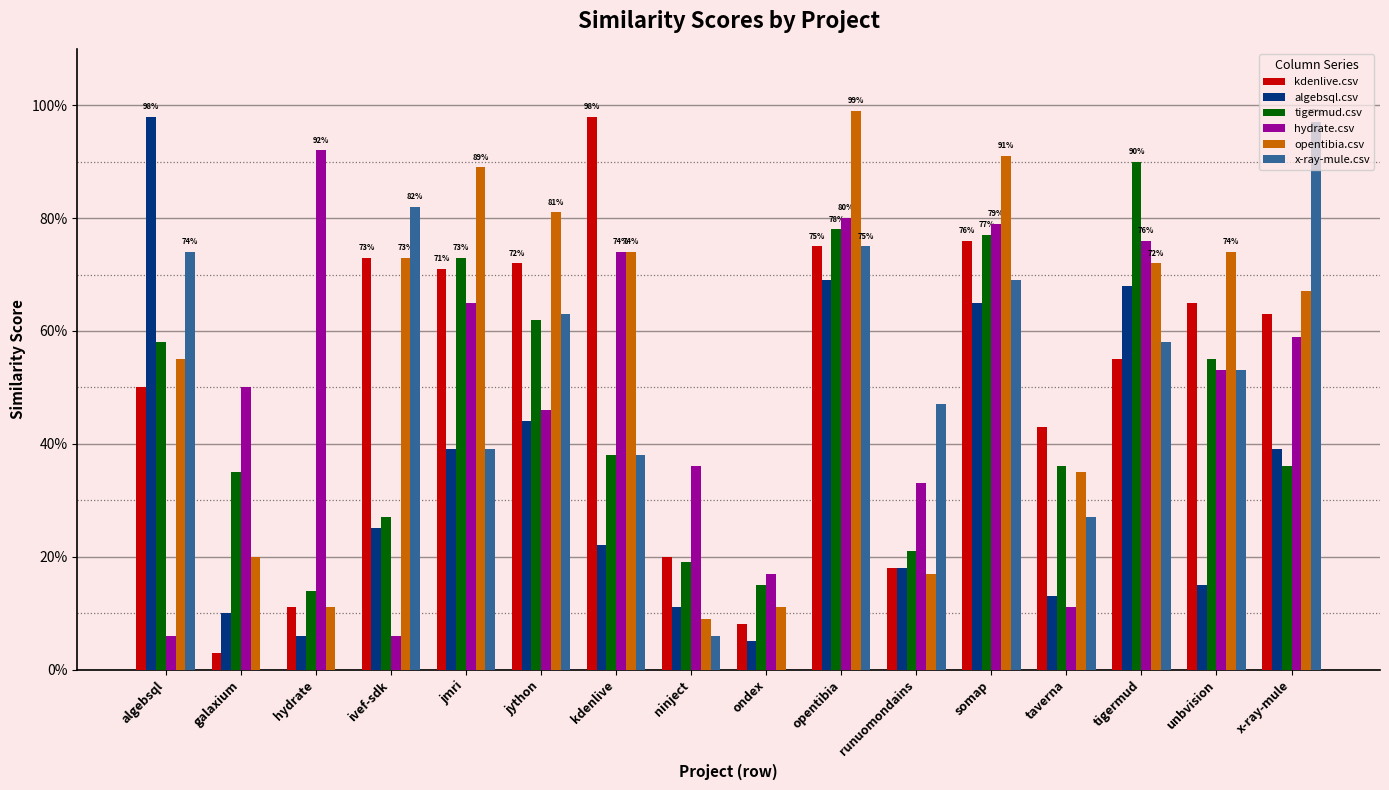

What are all the series names shown in the legend?

kdenlive.csv, algebsql.csv, tigermud.csv, hydrate.csv, opentibia.csv, x-ray-mule.csv